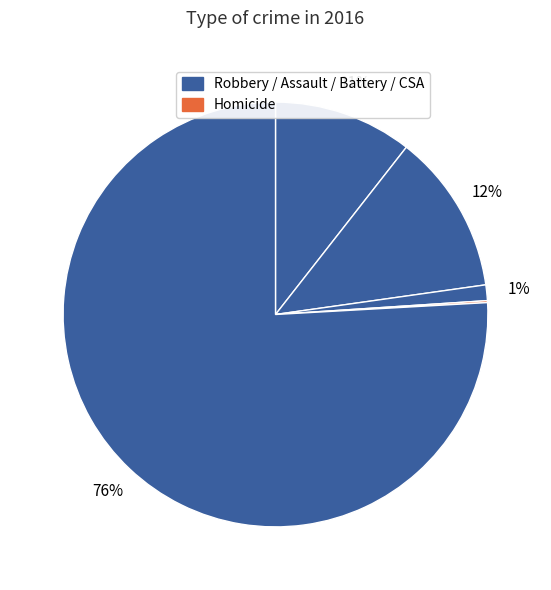

Which slice represents more than half of the pie?

Robbery